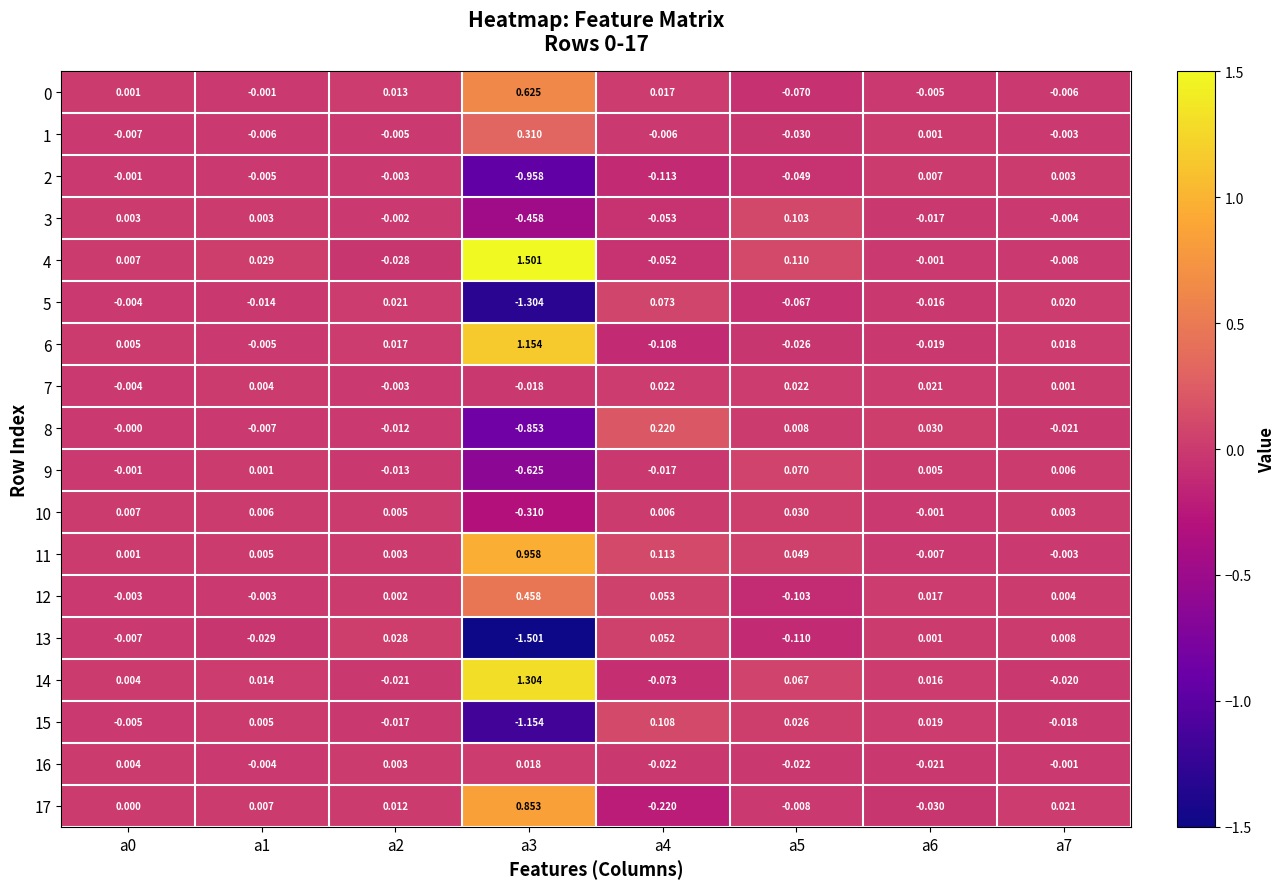

Is the value of 5 at a7 greater than the value of 2 at a5?

Yes